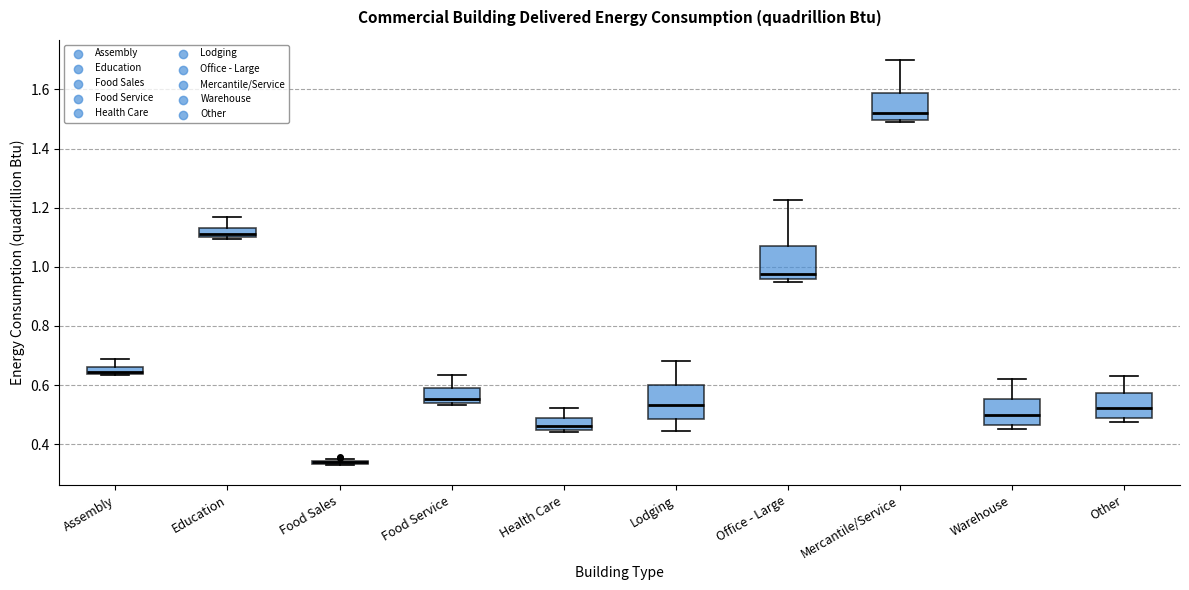

Where does the upper whisker of the box for Warehouse end on the y-axis? The values are not printed on the chart, so give them approximately, as read against the axis.

0.62